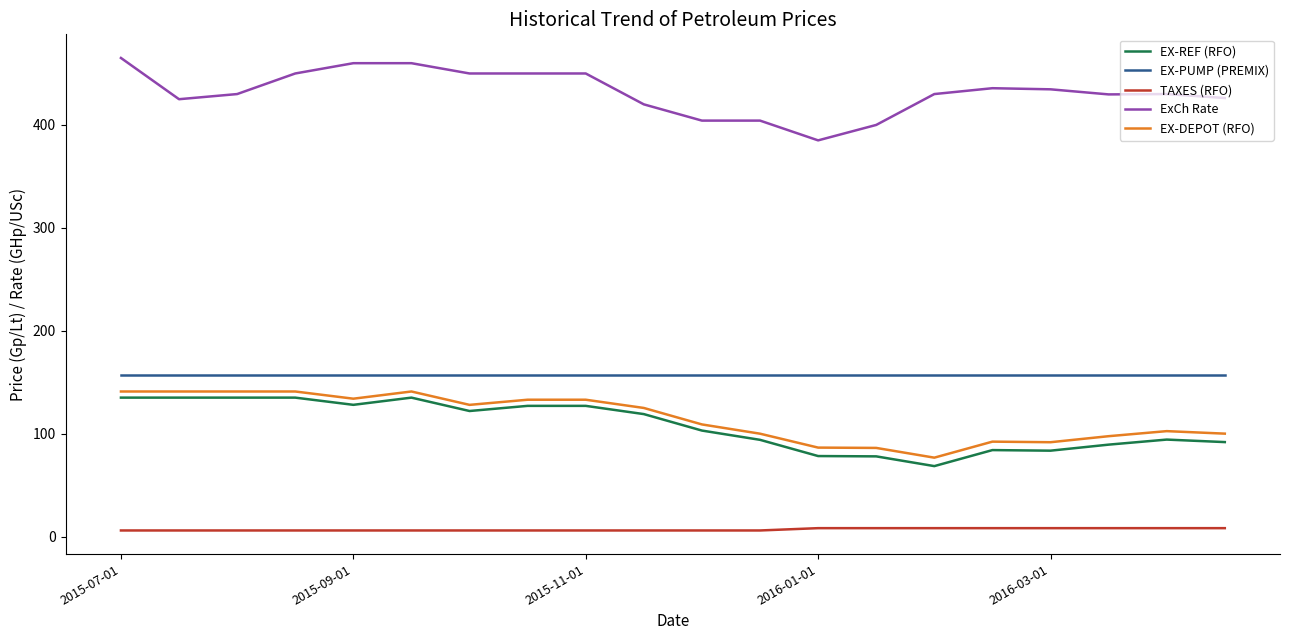

True or false: EX-REF (RFO) and EX-PUMP (PREMIX) cross at least once.

False